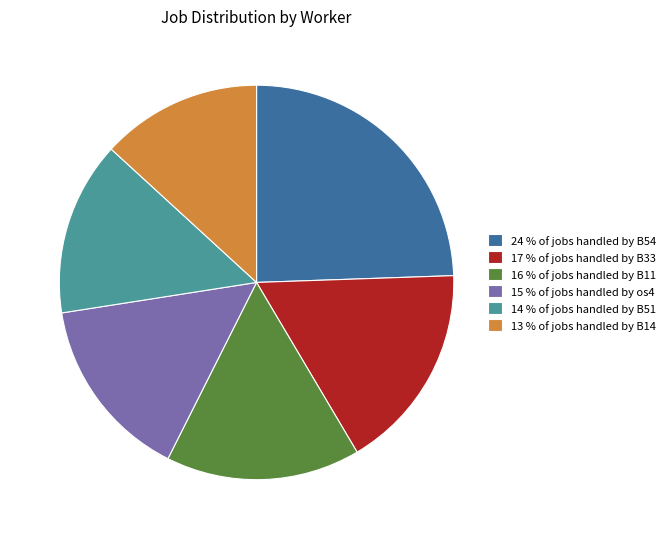

Rank the categories by value from highest to lowest.

24 % of jobs handled by B54, 17 % of jobs handled by B33, 16 % of jobs handled by B11, 15 % of jobs handled by os4, 14 % of jobs handled by B51, 13 % of jobs handled by B14